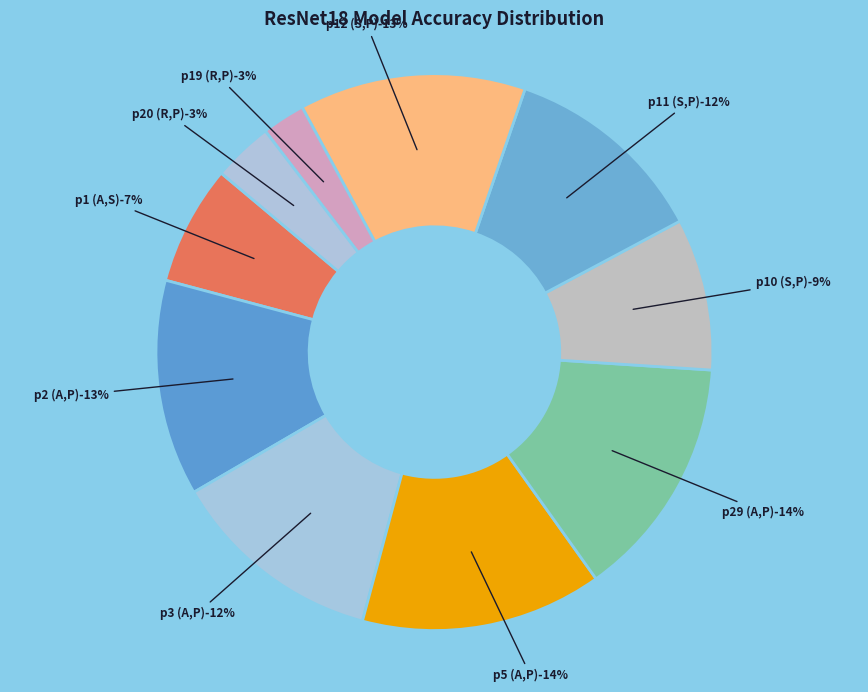

Does p1 (A,S) account for over 50% of the chart?

No